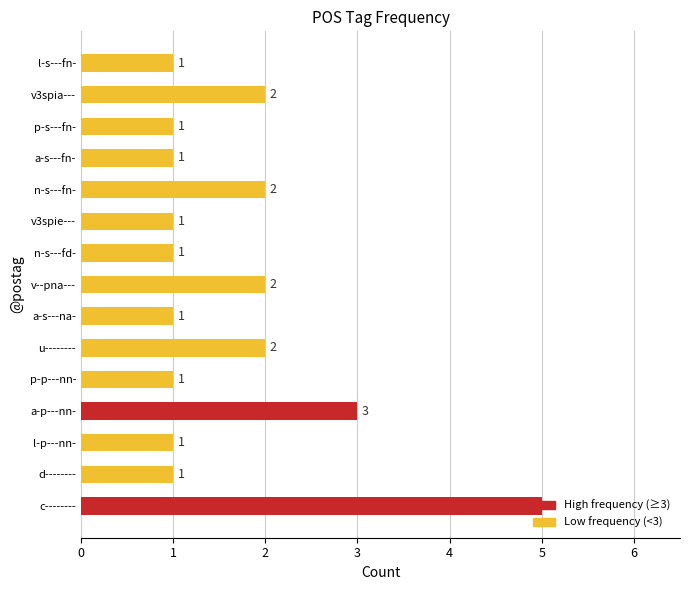

Are the bars horizontal?

Yes